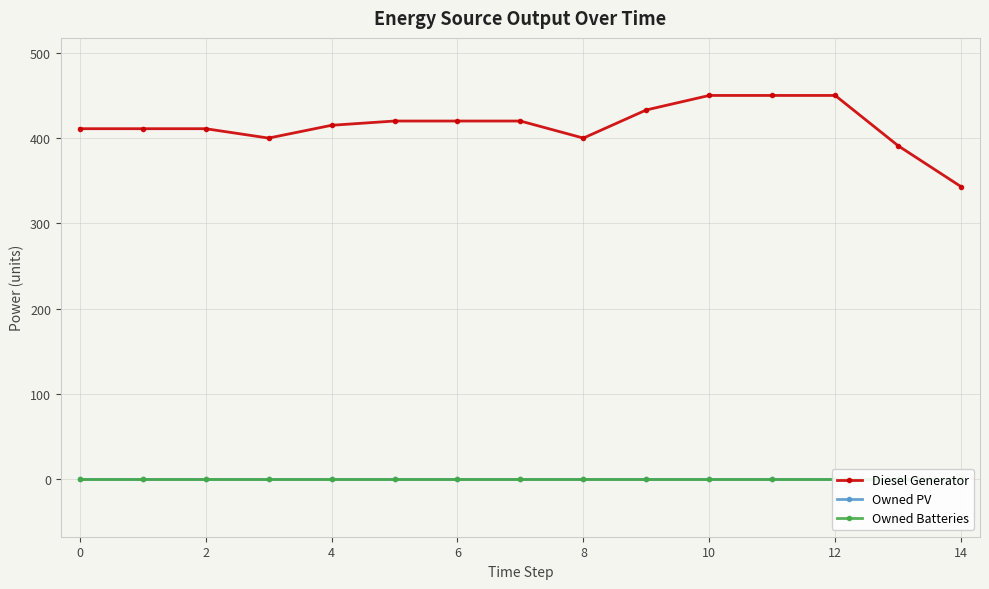

What is the spread (max minus min) of values at 11?

450